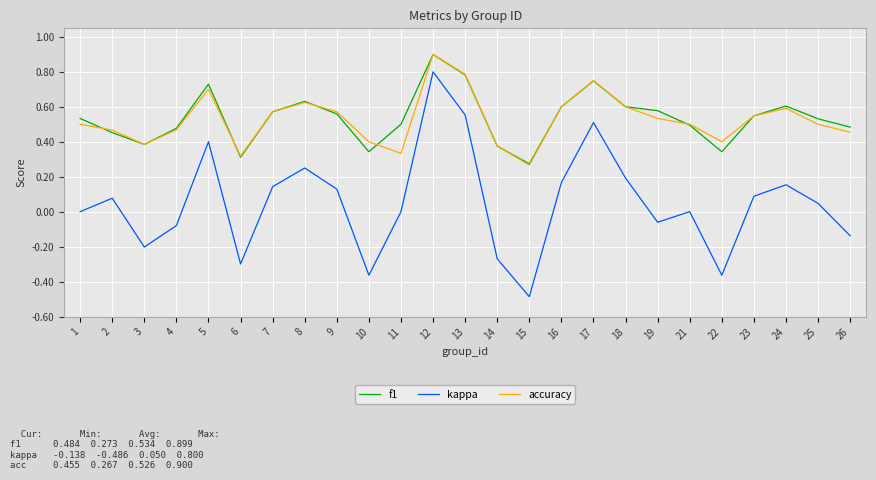

True or false: accuracy has more than 0 interior local peaks.

True